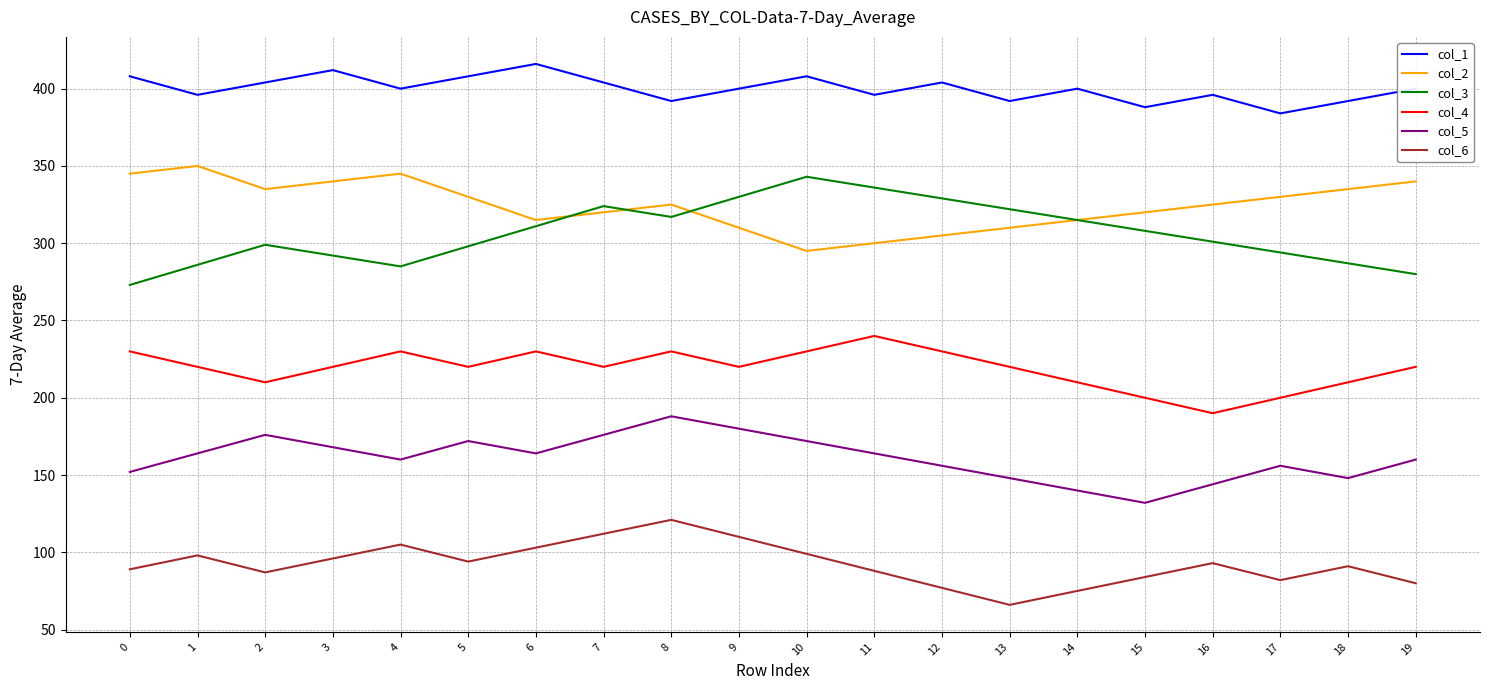

At how many categories does at least one series exceed 70?

20